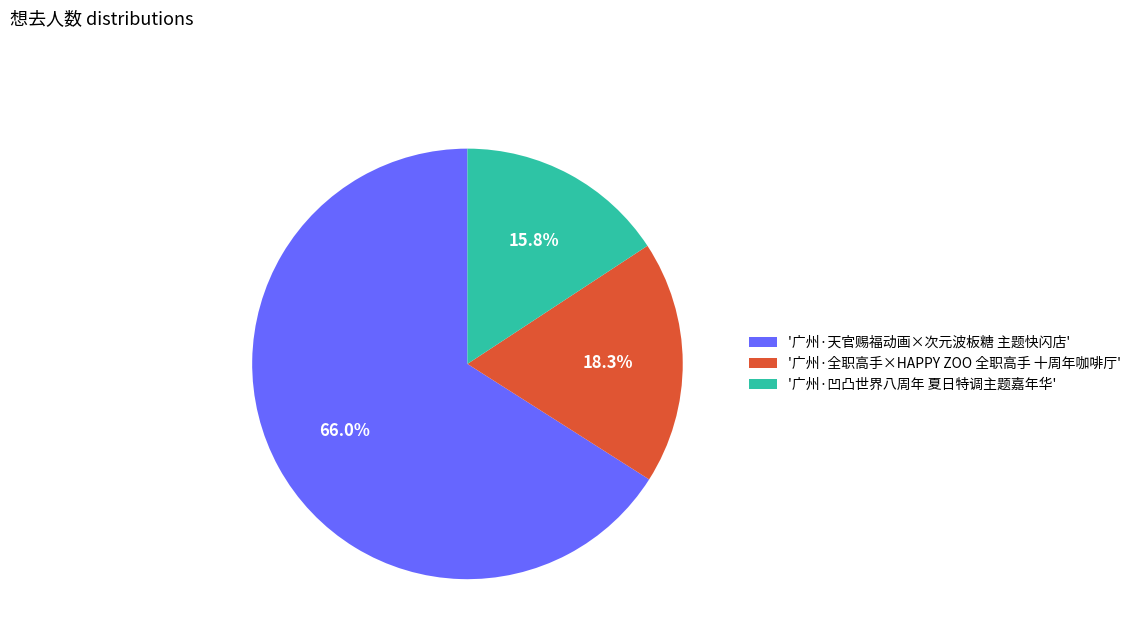

Count the number of slices in the pie.

3